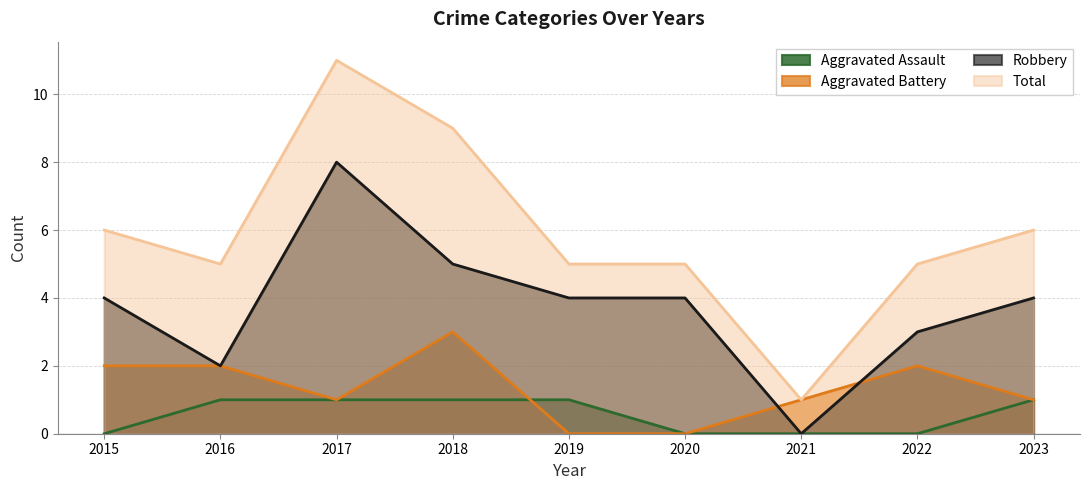

Which category has the lowest value in the Robbery series?

2021